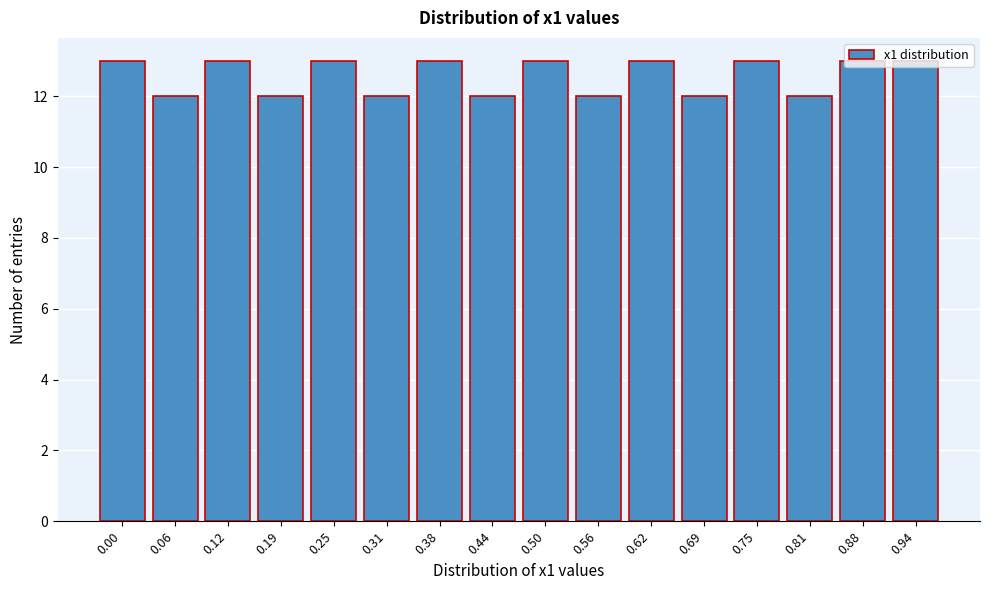

What is the value of the 5th bar from the left?

13